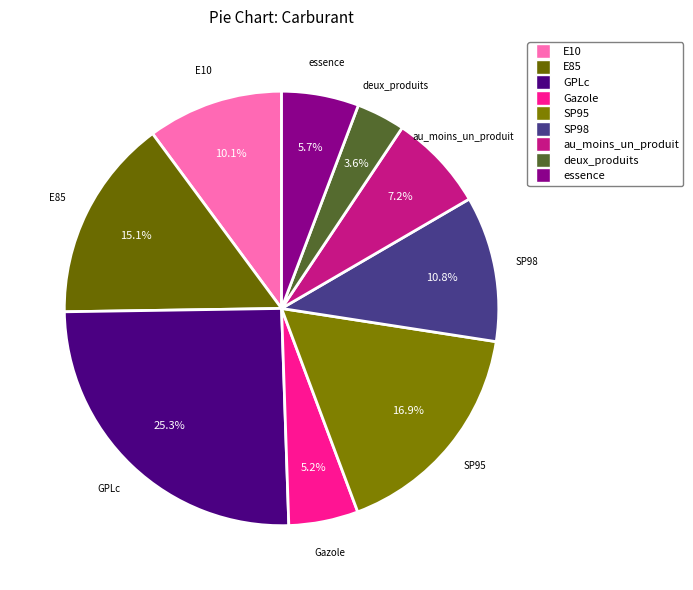

Approximately how many times larger is the value at SP95 compared to E10?

1.7